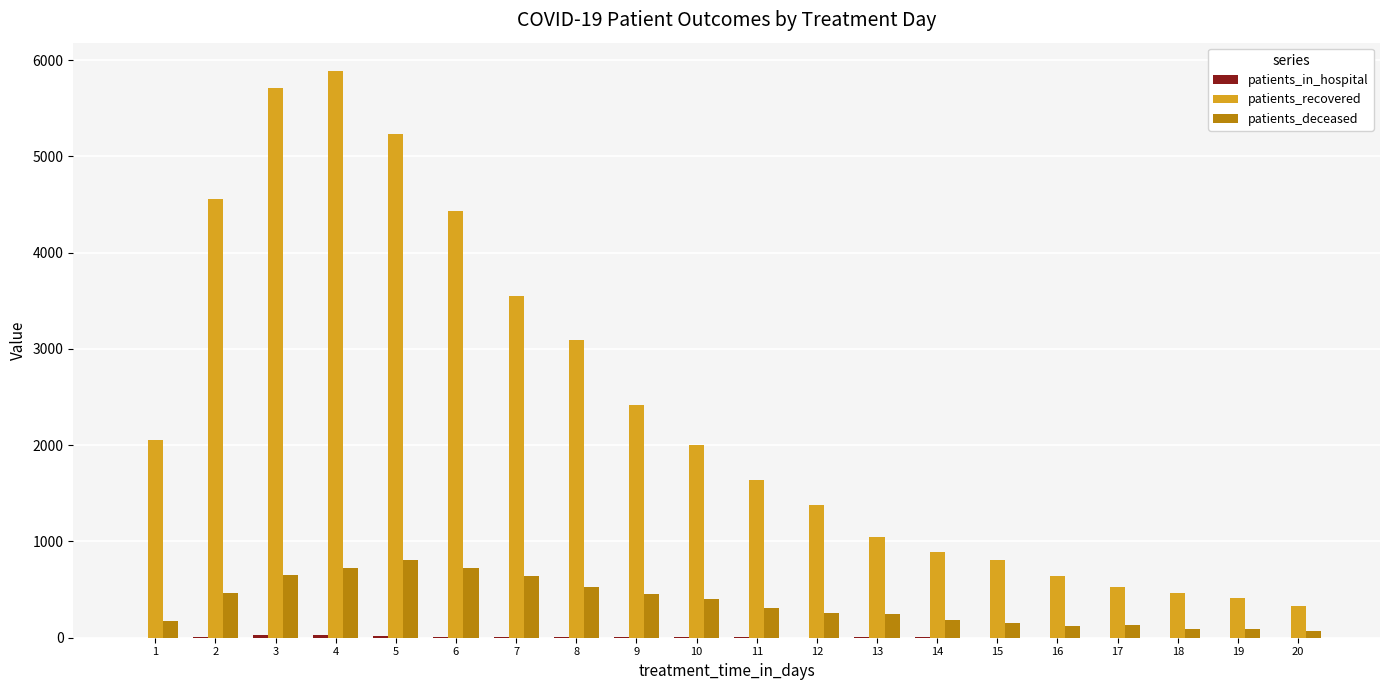

What is the total value across all series at 6?

5165